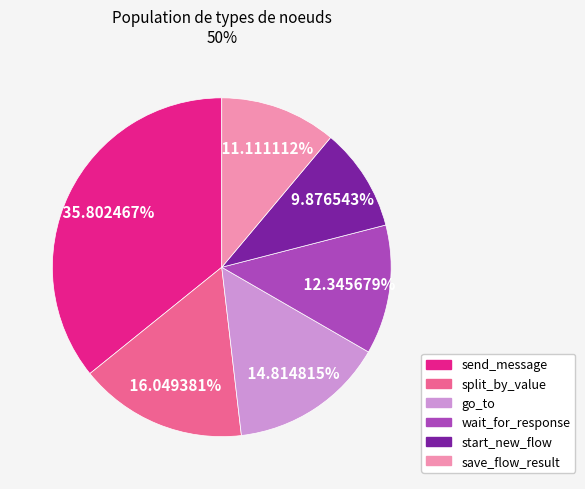

To the nearest percent, what portion does save_flow_result represent?

11%